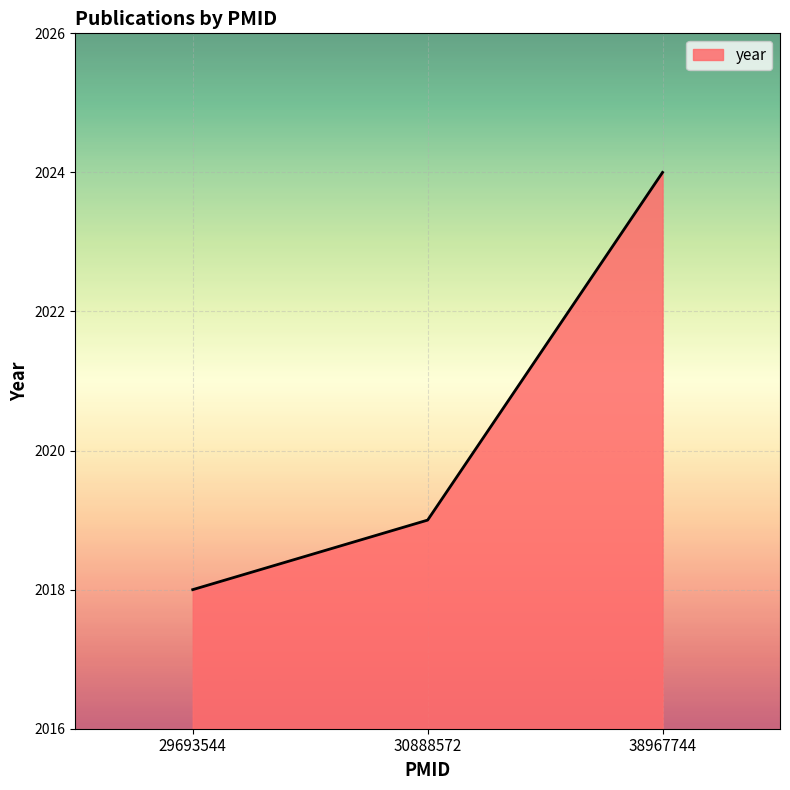

What is the greatest value displayed?

2024